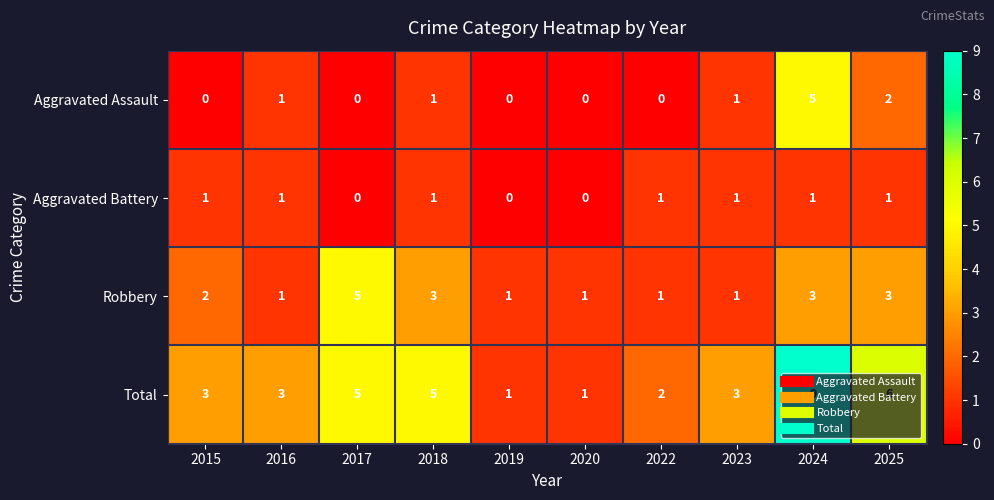

At 2015, list the series in order from smallest to largest.

Aggravated Assault, Aggravated Battery, Robbery, Total